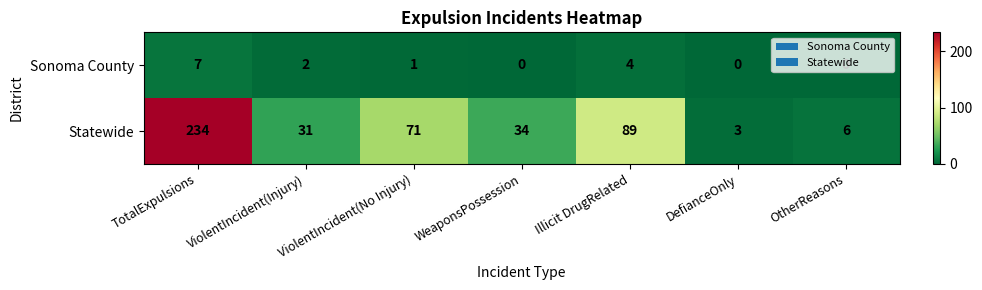

How many positive values does the Sonoma County series have?

4